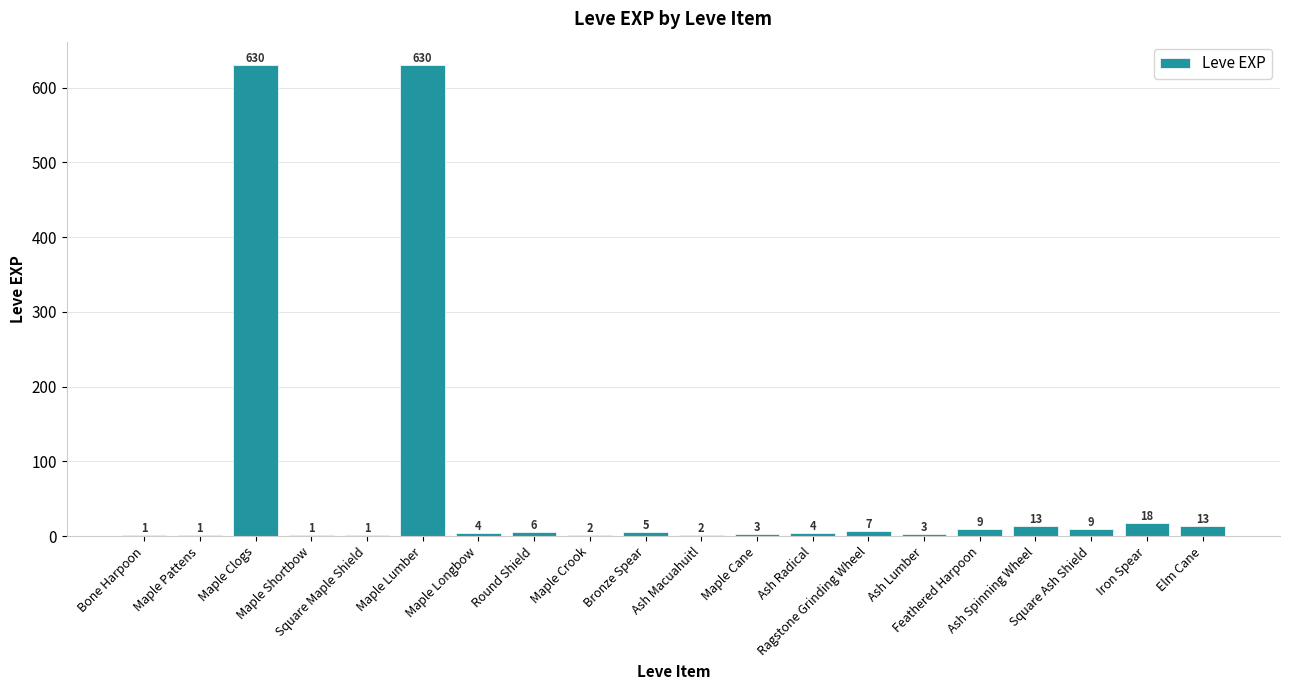

What is the sum of all values?

1362